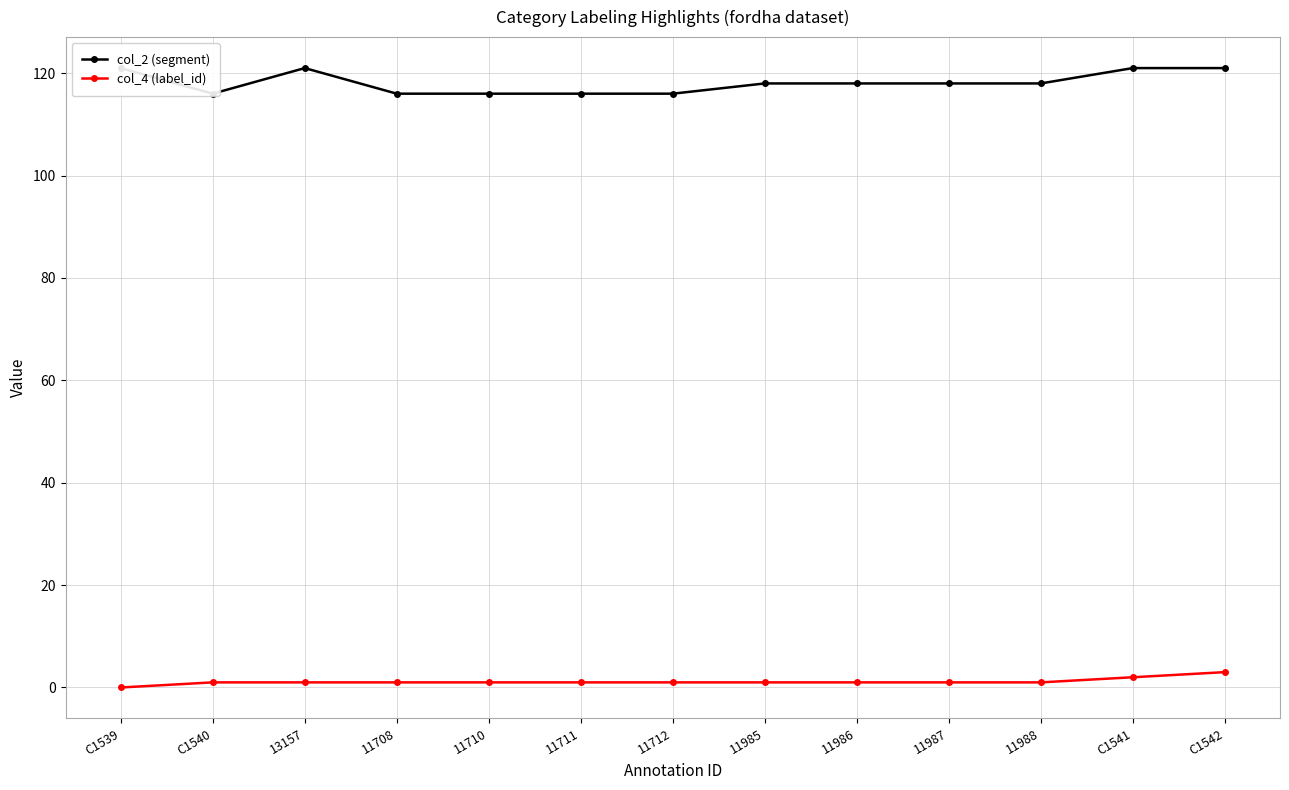

What is the difference between the highest and lowest values at 11987?

117